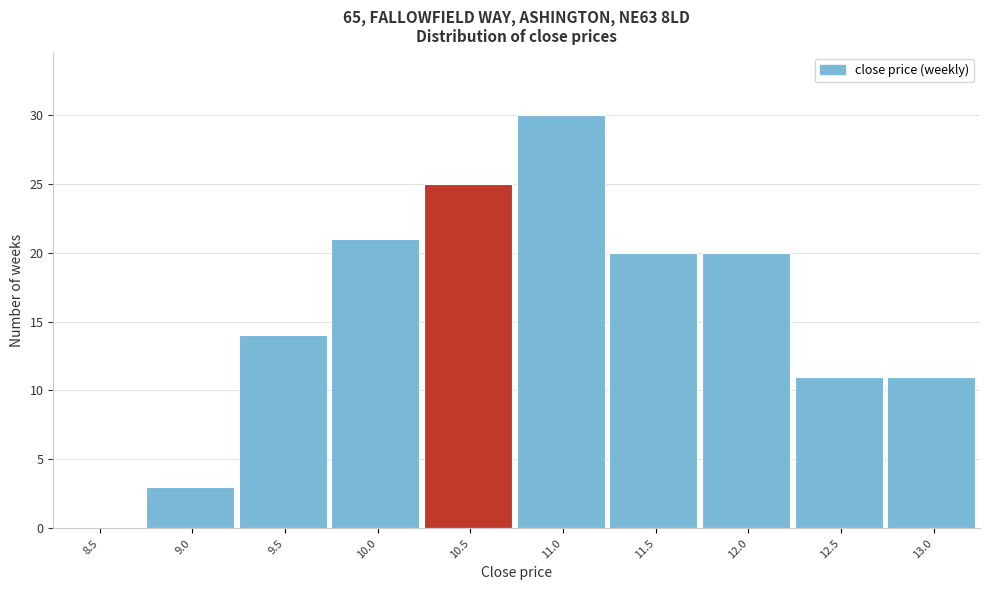

Reading left to right, extract all data points from this chart.

8.5=0	9.0=3	9.5=14	10.0=21	10.5=25	11.0=30	11.5=20	12.0=20	12.5=11	13.0=11